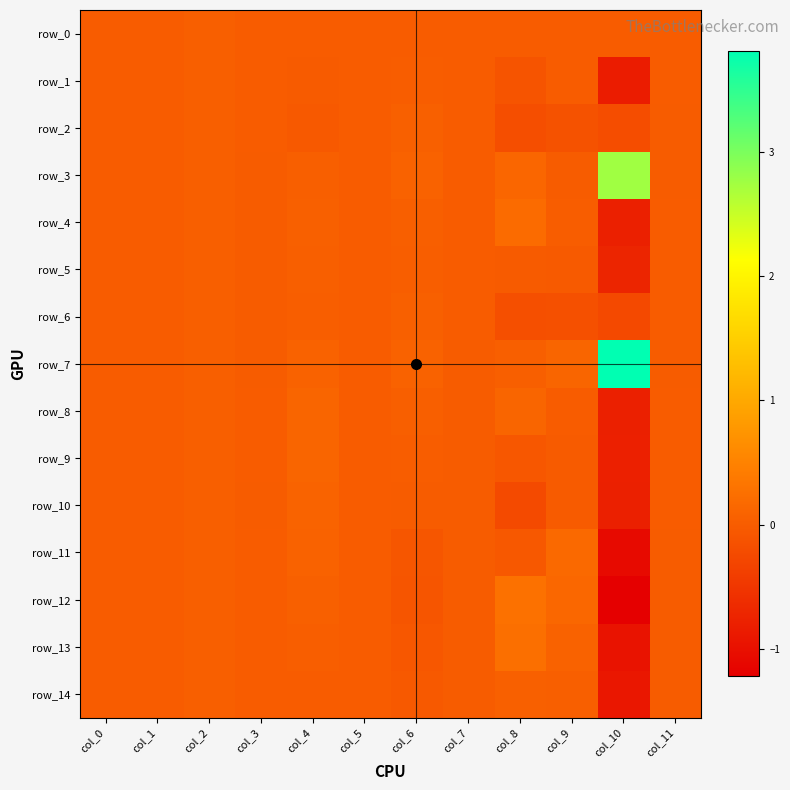

How many data points in row_11 are less than 0?

8